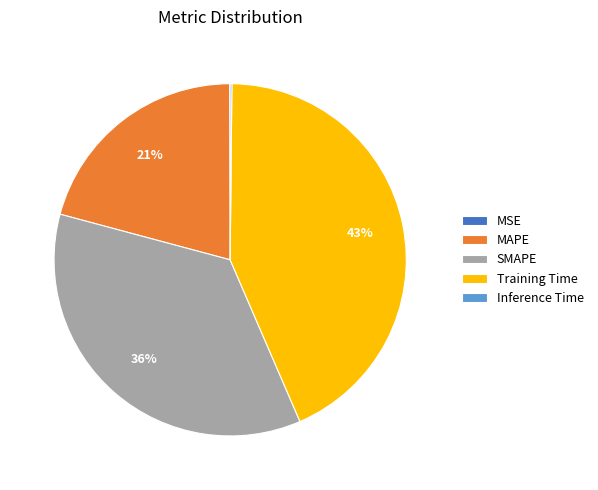

What is the ratio of the value at MAPE to the value at Training Time?

0.5